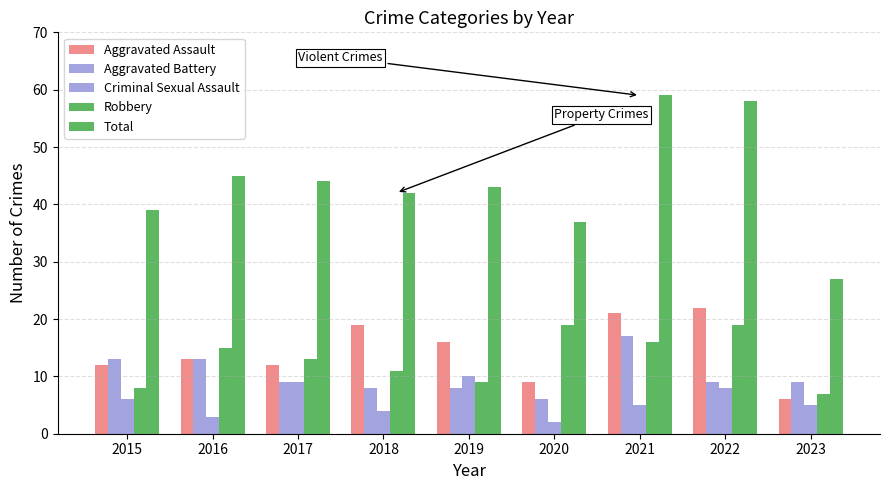

How many categories are shown in the chart?

9